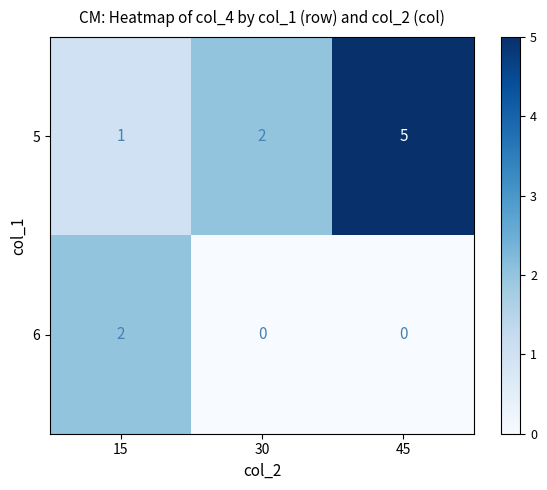

Reading left to right, list all the values displayed in this chart.

5: 1	2	5
6: 2	0	0